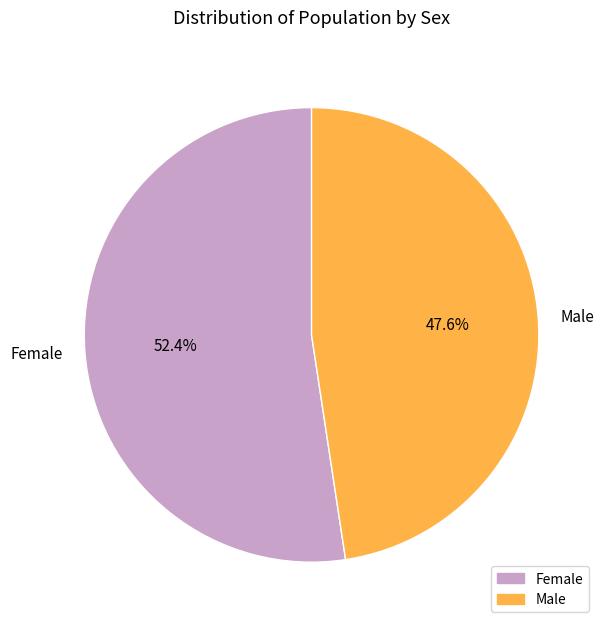

Is Female the majority of the pie?

Yes